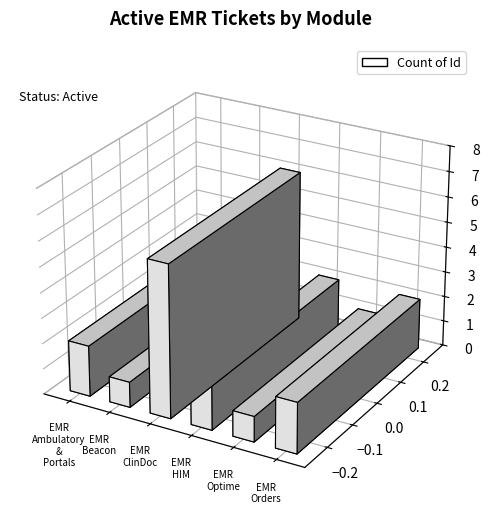

Which label corresponds to the smallest value in the chart?

EMR Beacon